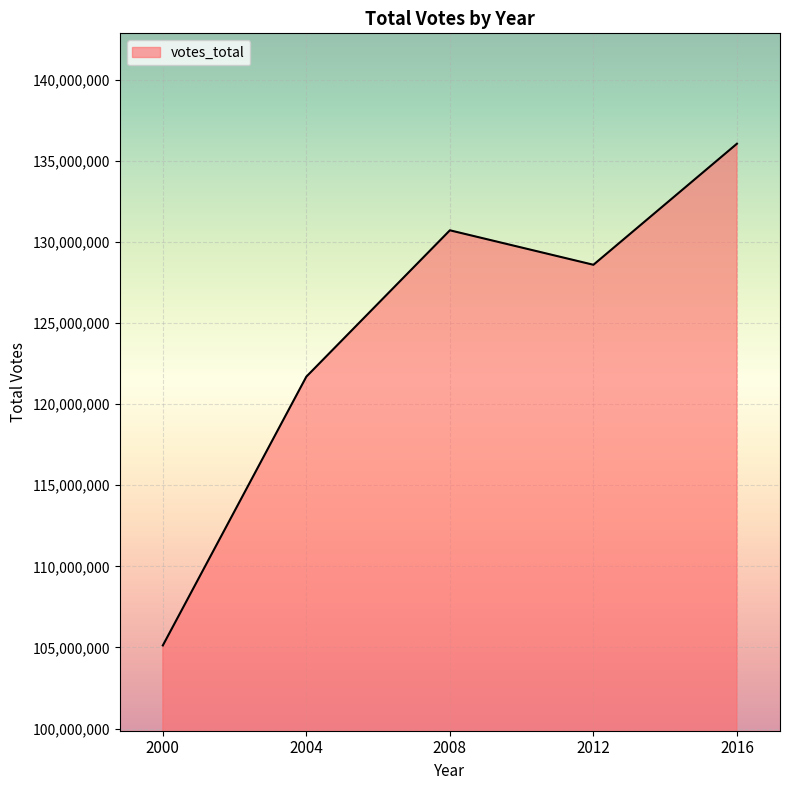

The value at 2016 is 136043834. True or false?

True